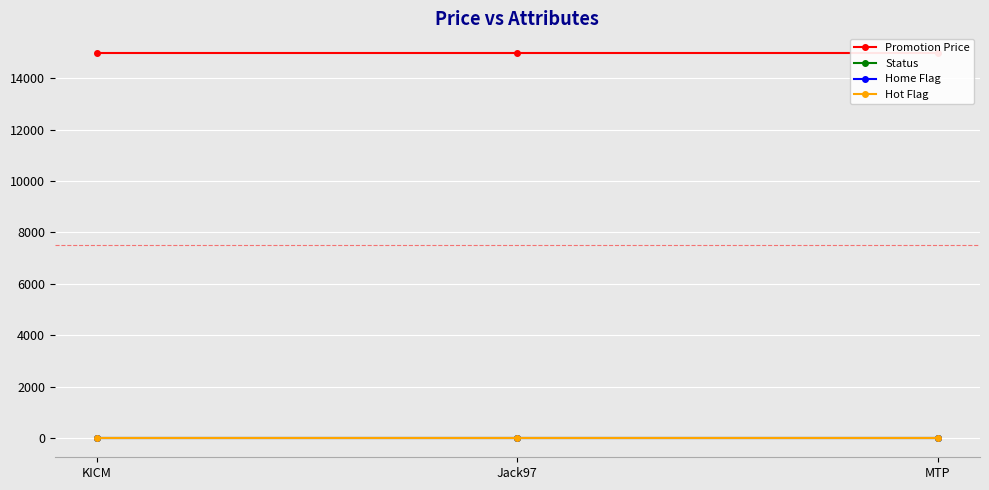

At which label does Home Flag reach its minimum?

KICM